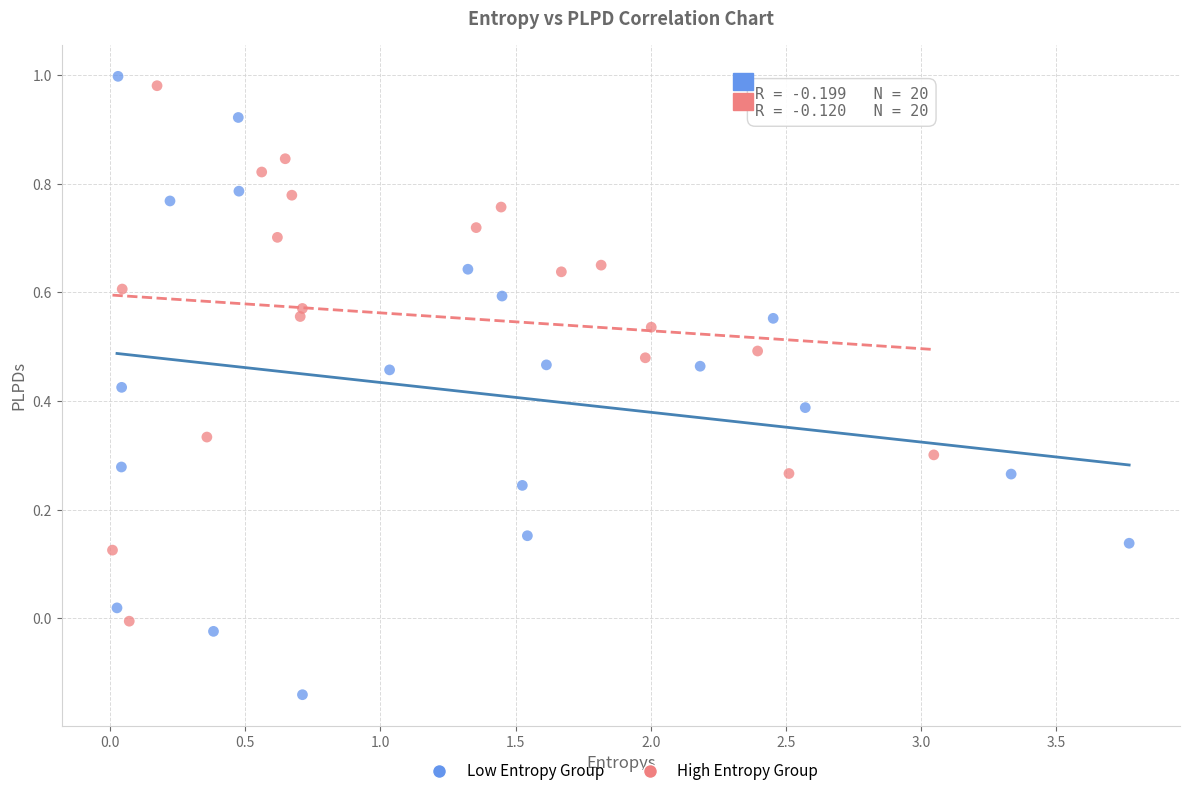

Which series has the widest spread of Y values?

Low Entropy Group